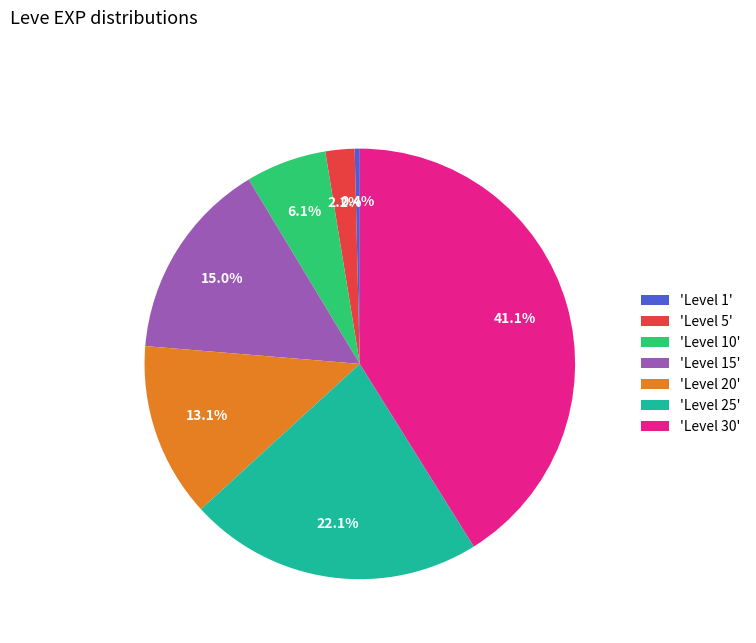

Rank the categories by value from highest to lowest.

'Level 30', 'Level 25', 'Level 15', 'Level 20', 'Level 10', 'Level 5', 'Level 1'